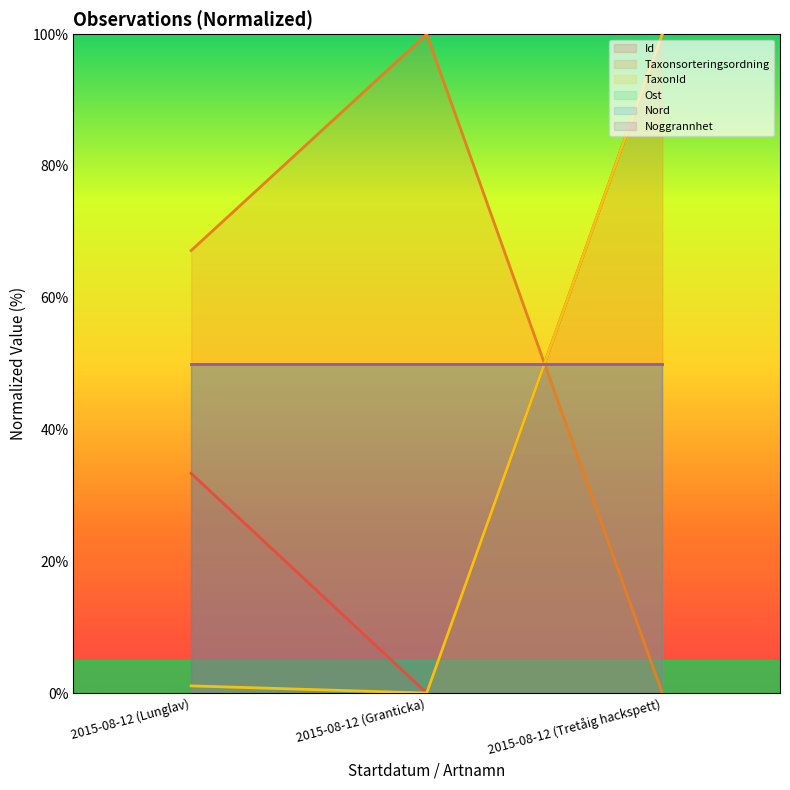

Between 2015-08-12 (Tretåig hackspett) and 2015-08-12 (Lunglav), which is larger?

2015-08-12 (Tretåig hackspett)